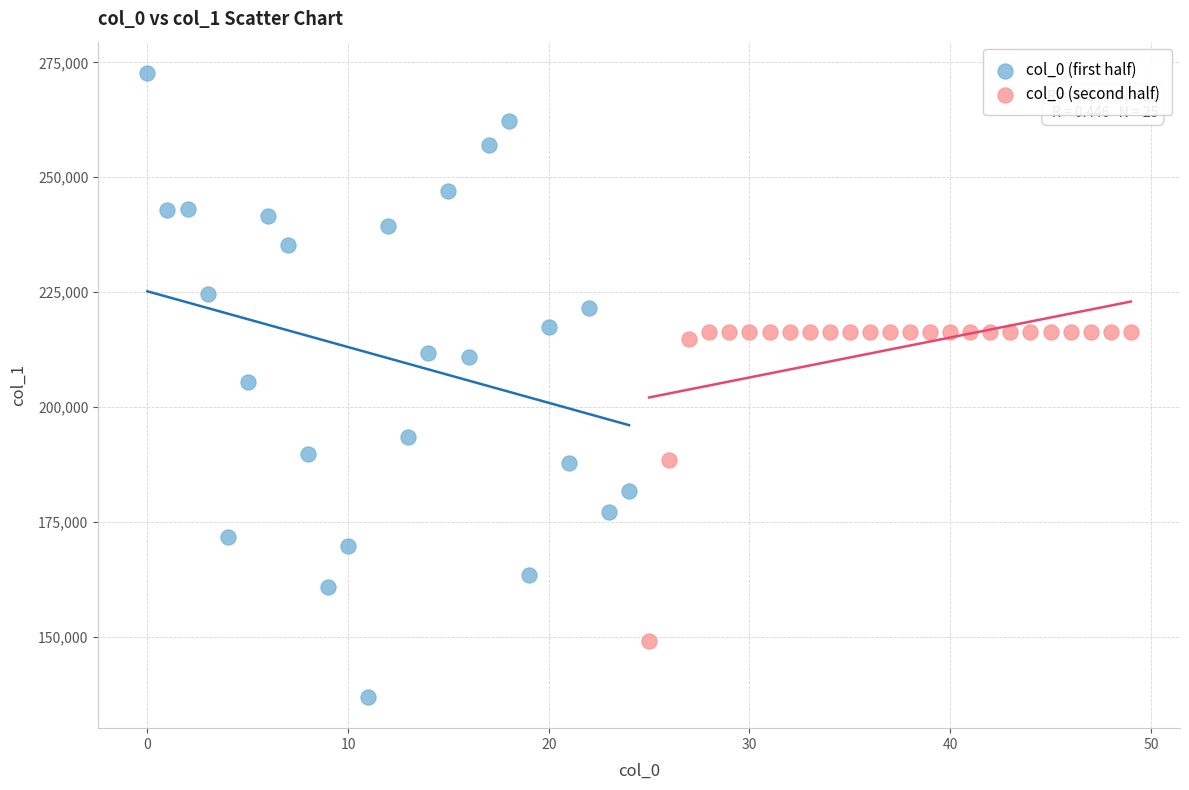

Which series has the widest spread of Y values?

col_0 (first half)